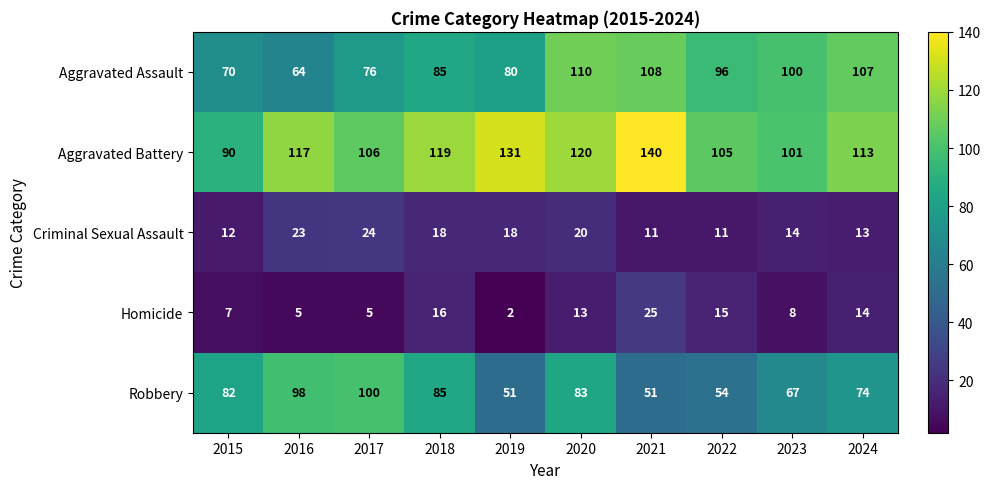

At 2016, list the series in order from smallest to largest.

Homicide, Criminal Sexual Assault, Aggravated Assault, Robbery, Aggravated Battery